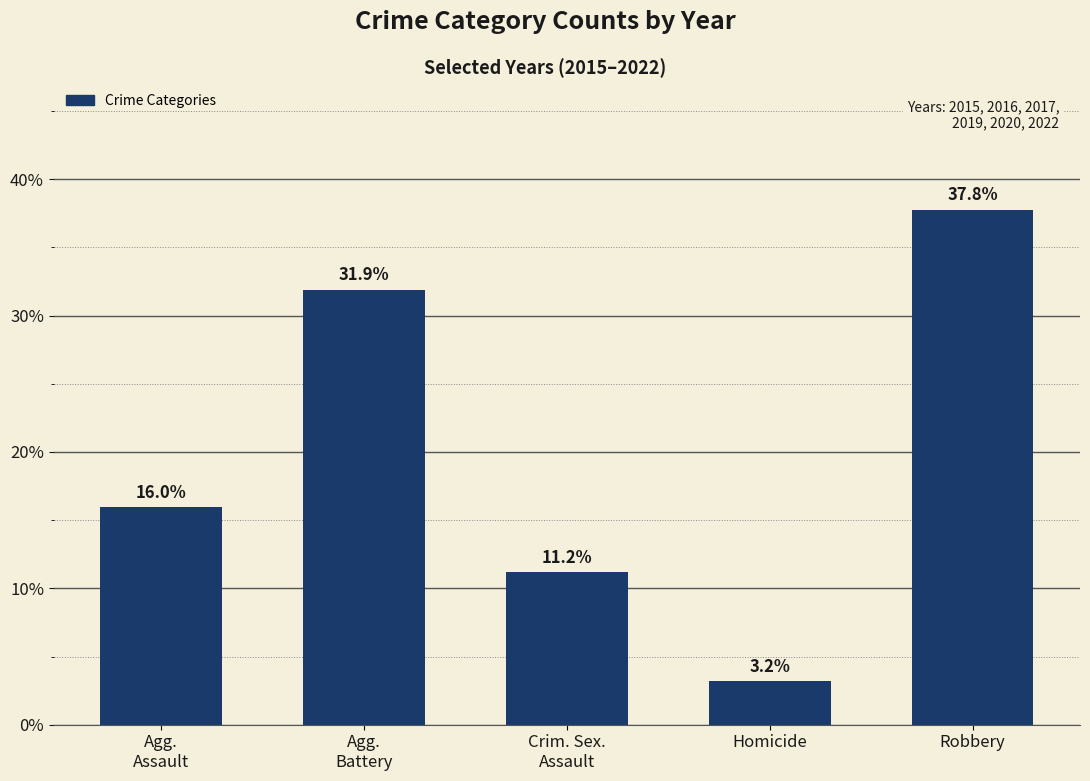

What is the smallest value displayed?

3.2